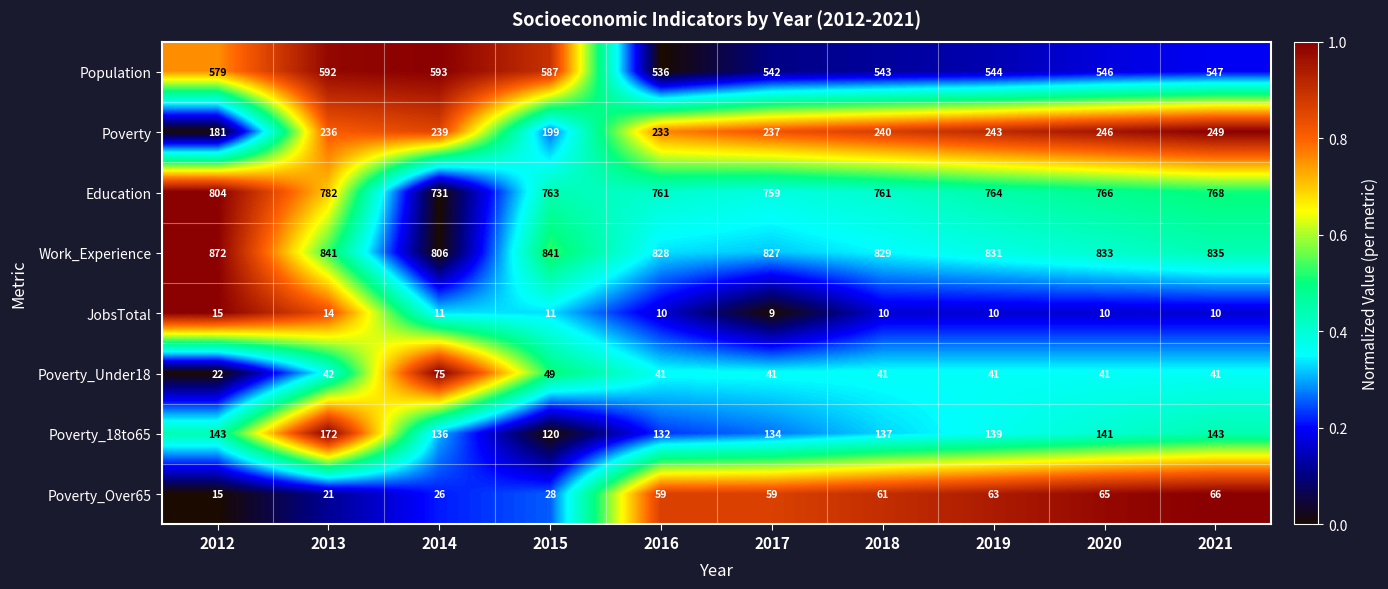

What is the greatest value displayed?

872